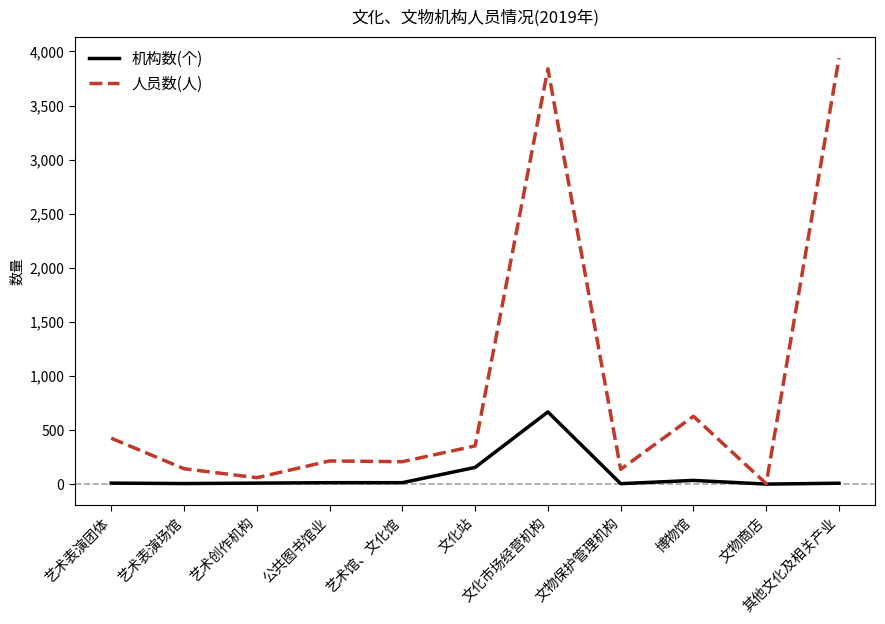

Which series has the largest total across all categories?

人员数(人)